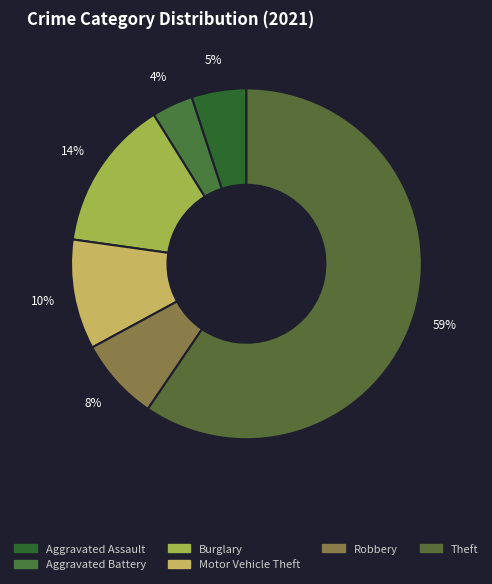

Count the number of slices in the pie.

6